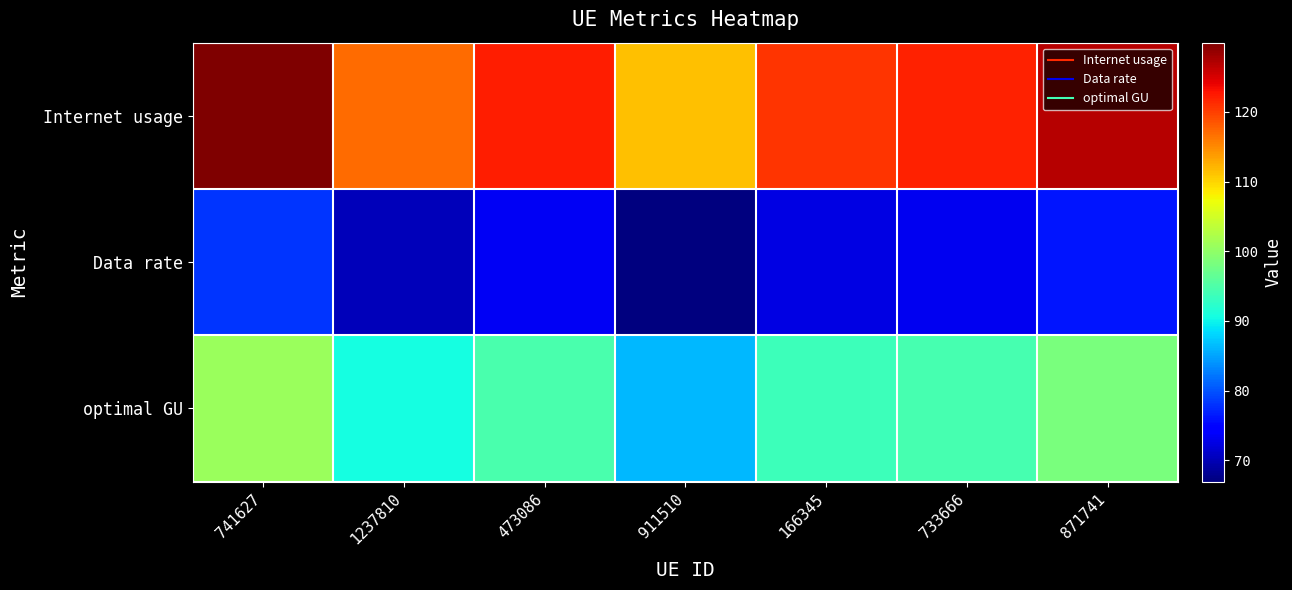

List the series in order of their peak value, highest first.

Internet usage, optimal GU, Data rate